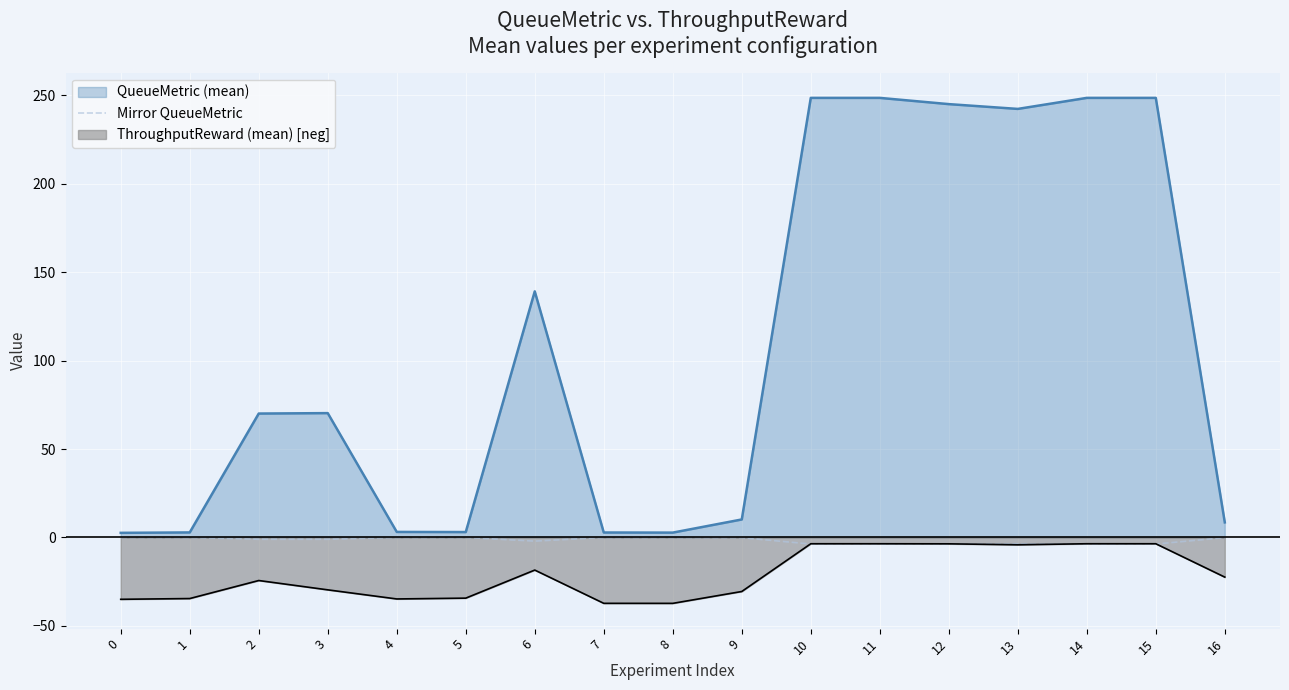

Which series has the widest spread of values?

QueueMetric (mean)